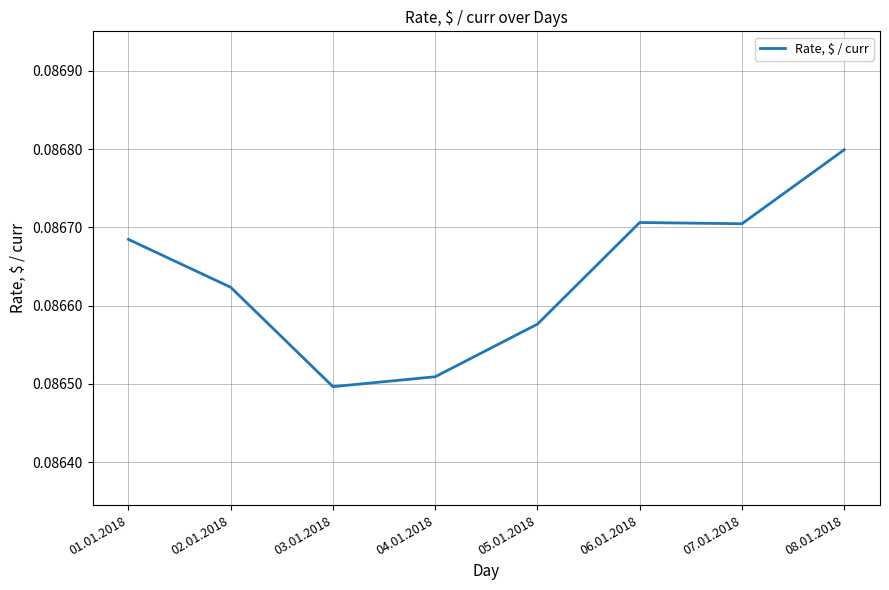

Which label corresponds to the smallest value in the chart?

03.01.2018